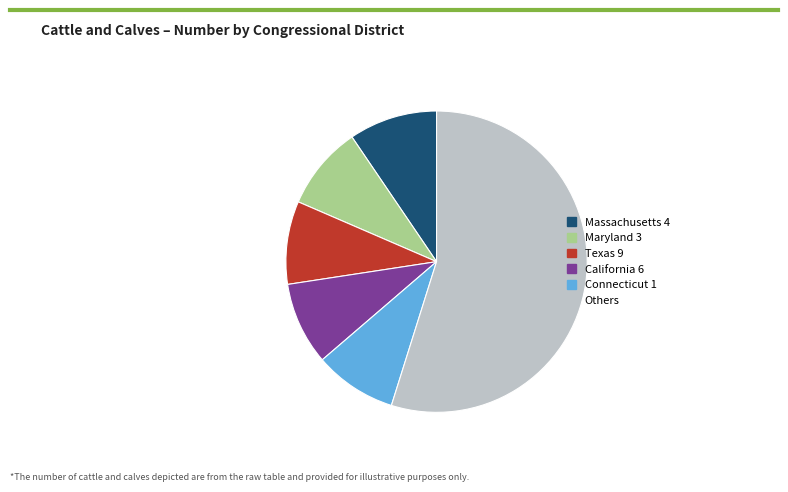

Count the number of slices in the pie.

6